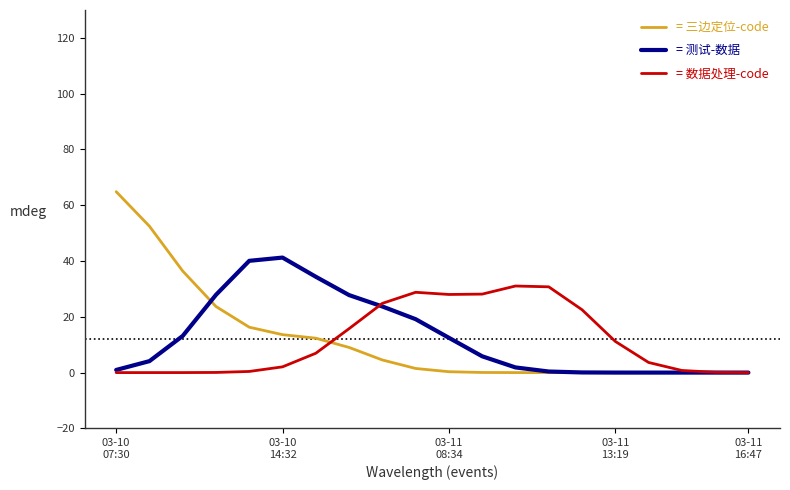

How many lines are shown in the chart?

3